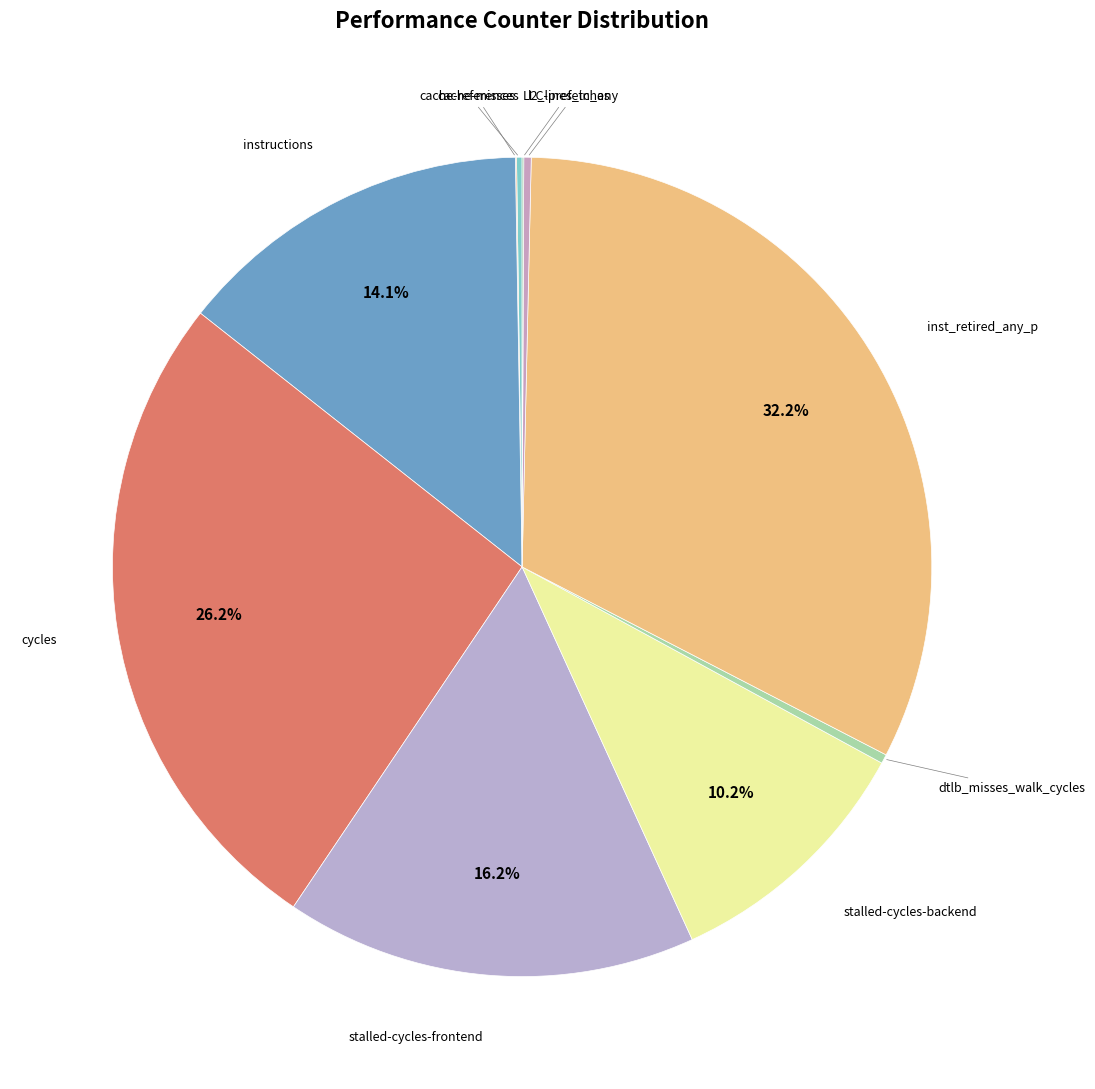

Is there a majority slice in this chart?

No